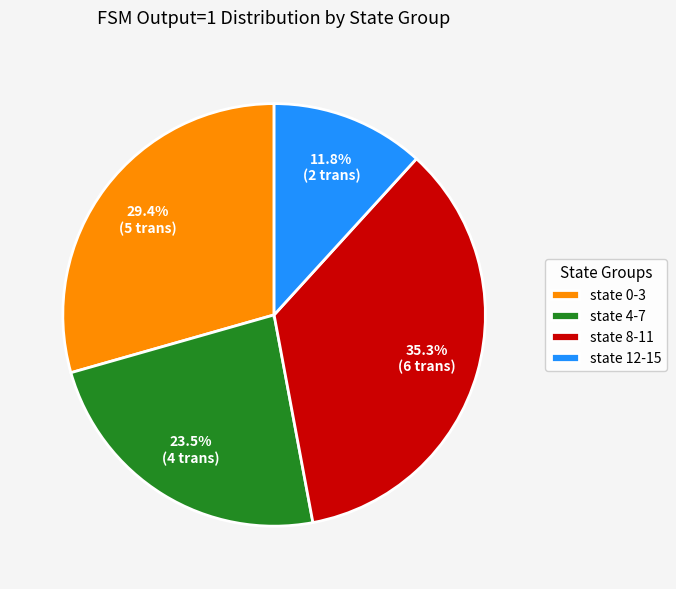

What is the ratio of the value at state 8-11 to the value at state 4-7?

1.5